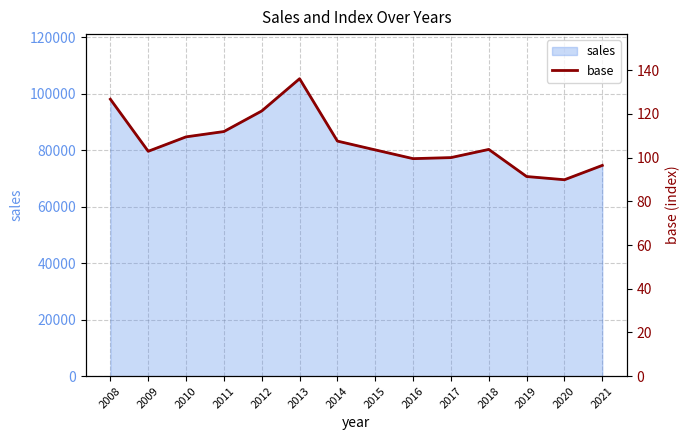

How many categories are shown in the chart?

14